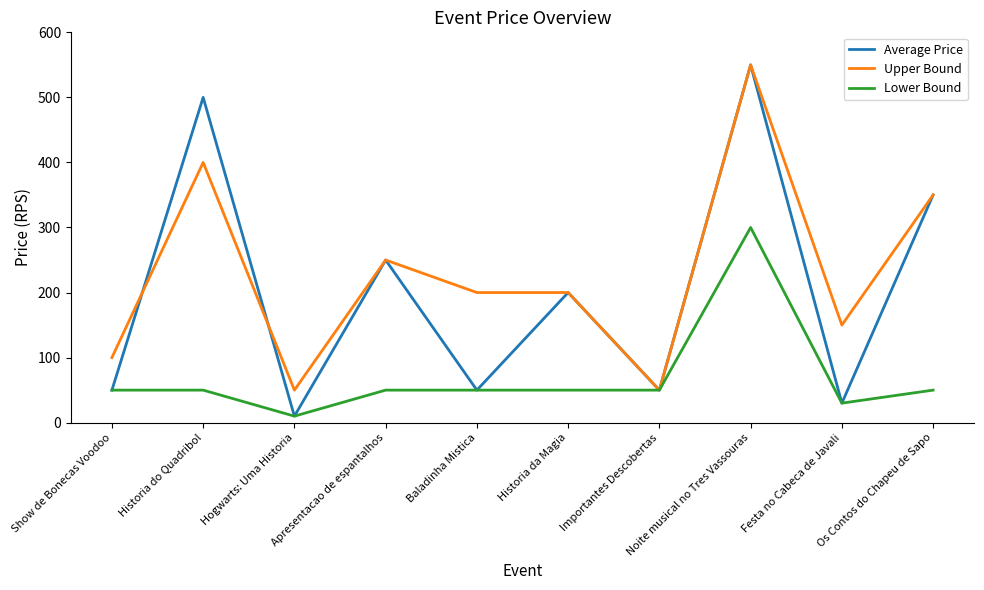

At which label does Upper Bound first exceed 200?

Historia do Quadribol